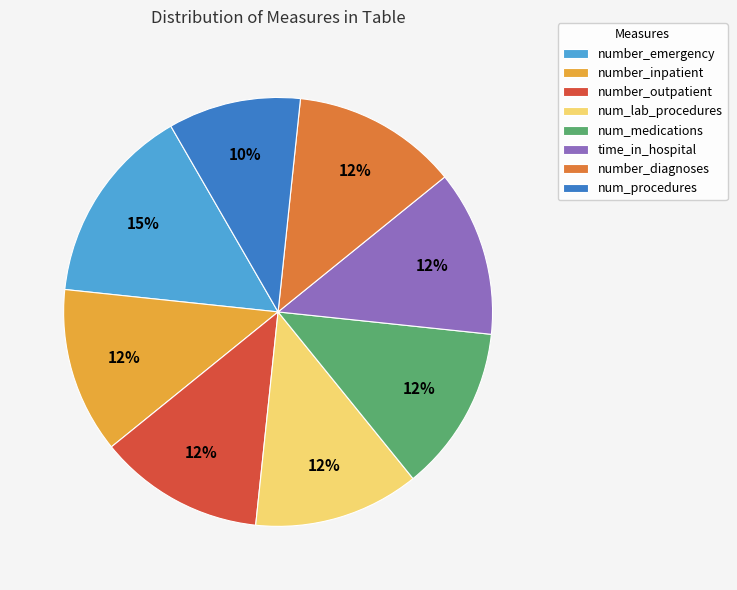

The number_diagnoses slice represents 20% of the pie. True or false?

False